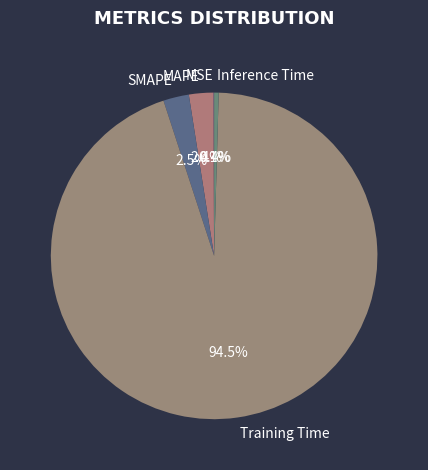

Is the sum of SMAPE and Training Time greater than half?

Yes